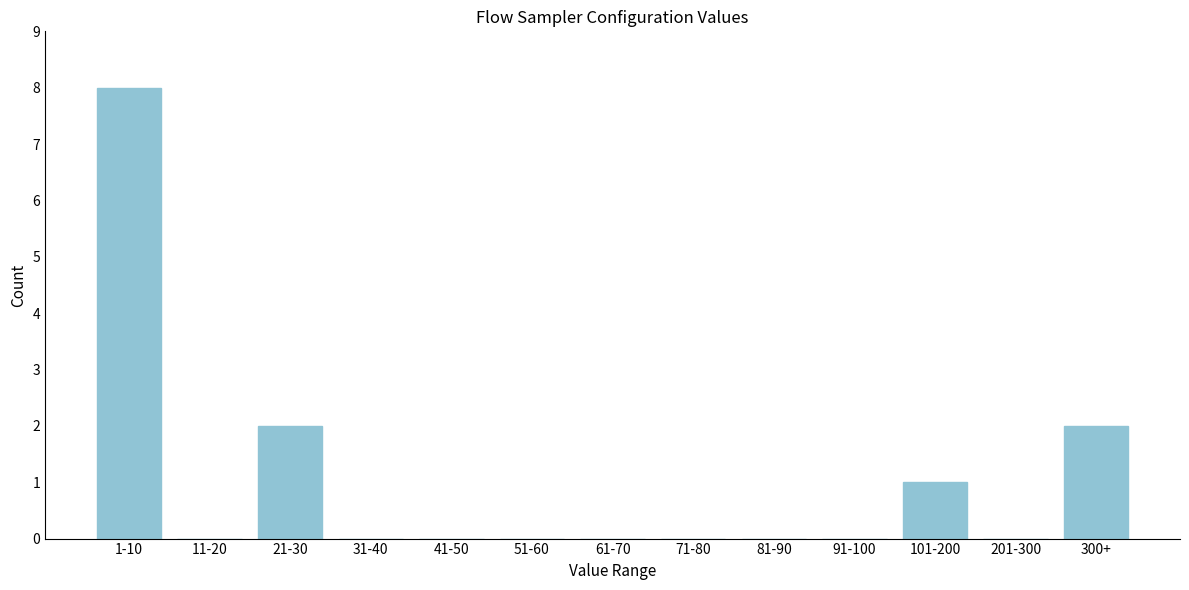

Reading left to right, extract all data points from this chart.

1-10=8	11-20=0	21-30=2	31-40=0	41-50=0	51-60=0	61-70=0	71-80=0	81-90=0	91-100=0	101-200=1	201-300=0	300+=2